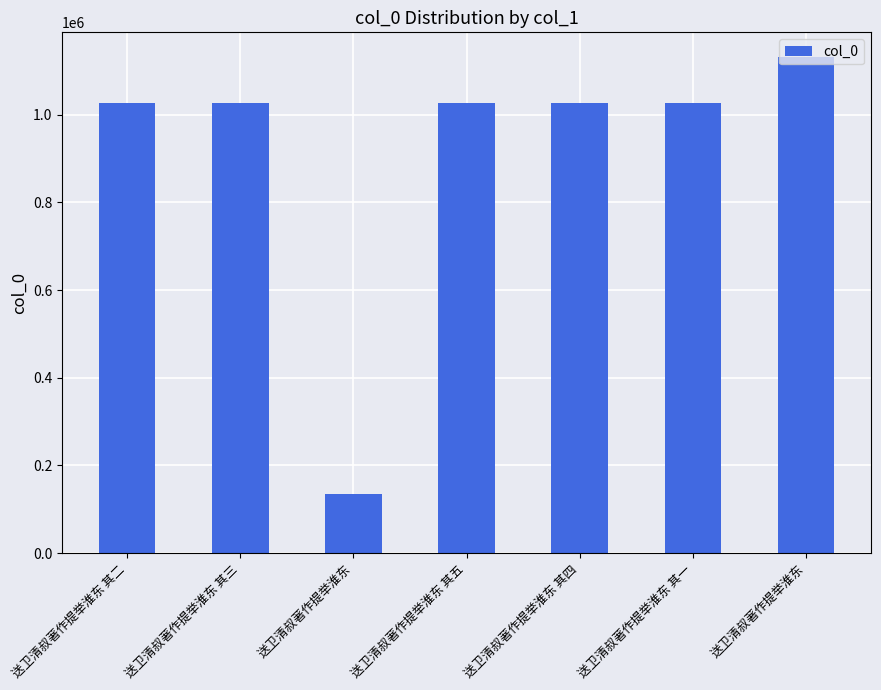

What is the minimum value shown in the chart?

134884